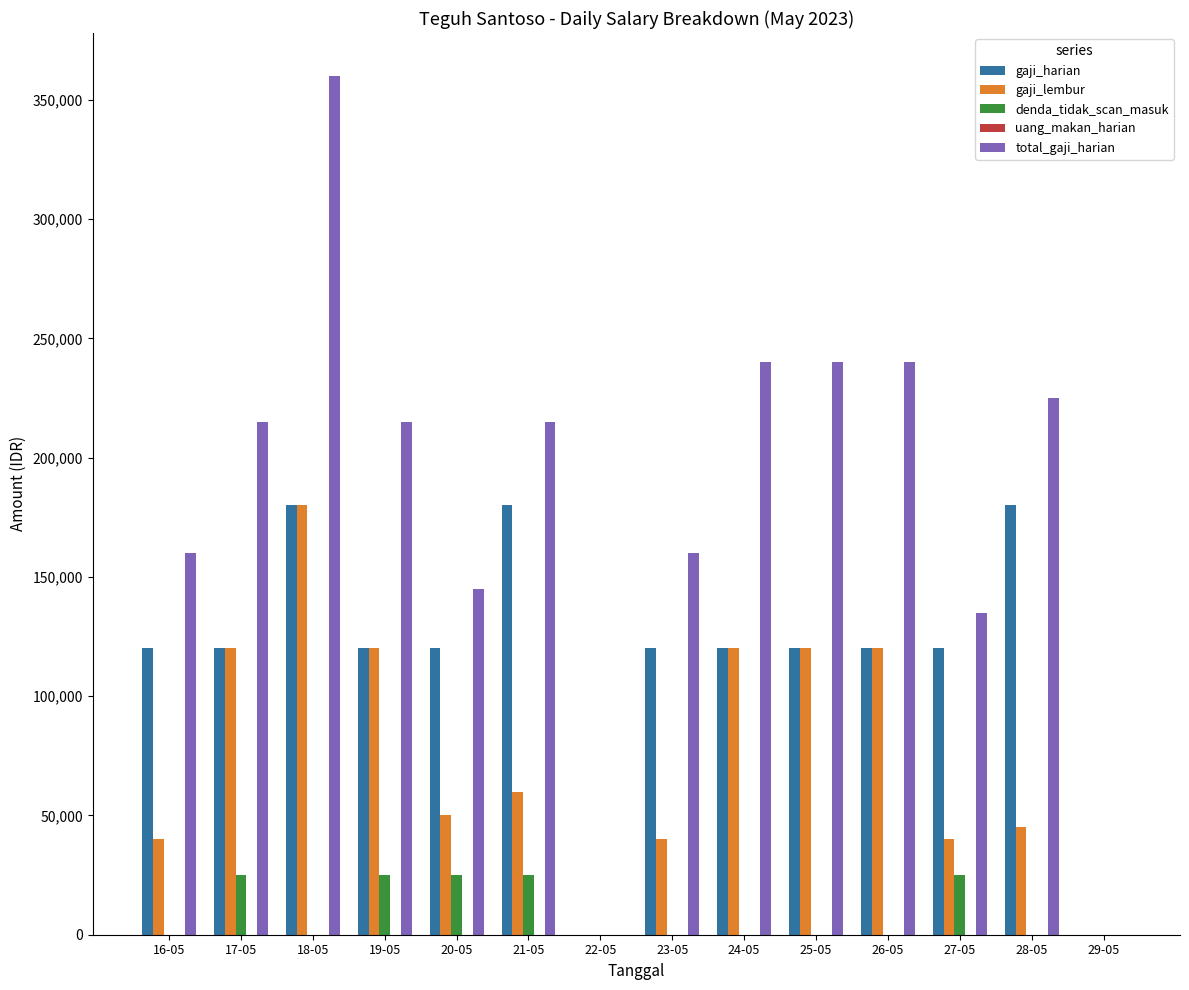

Which series changed the most between 26-05 and 27-05?

total_gaji_harian